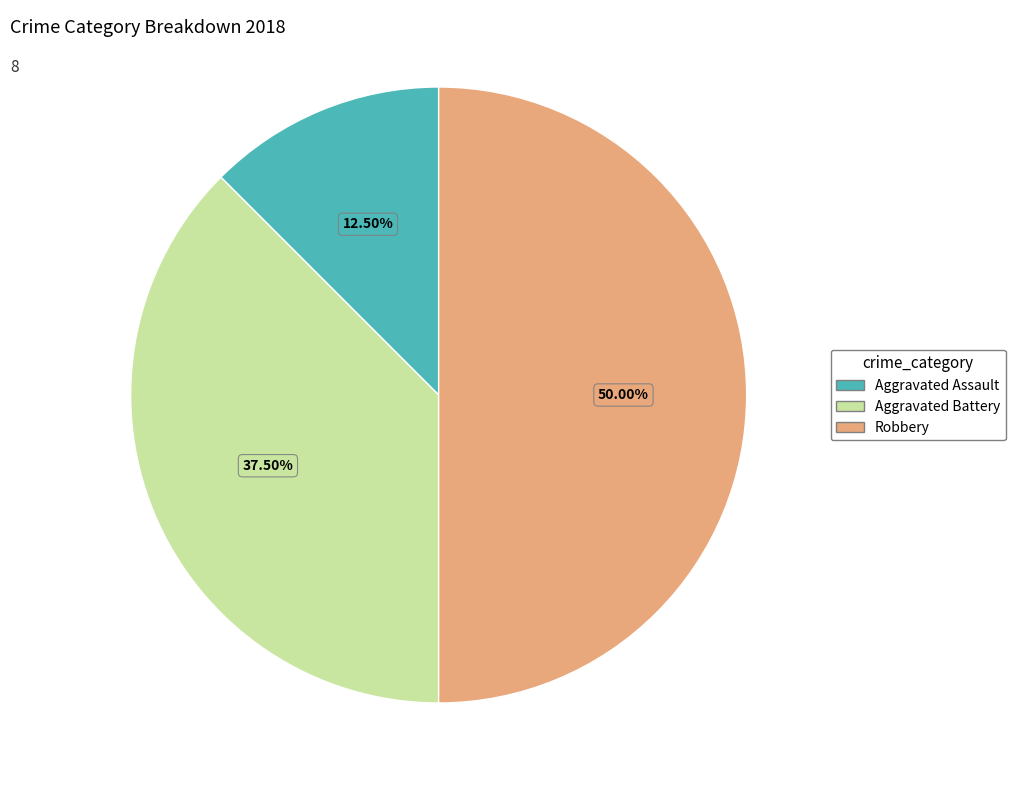

Rank the categories by value from highest to lowest.

Robbery, Aggravated Battery, Aggravated Assault